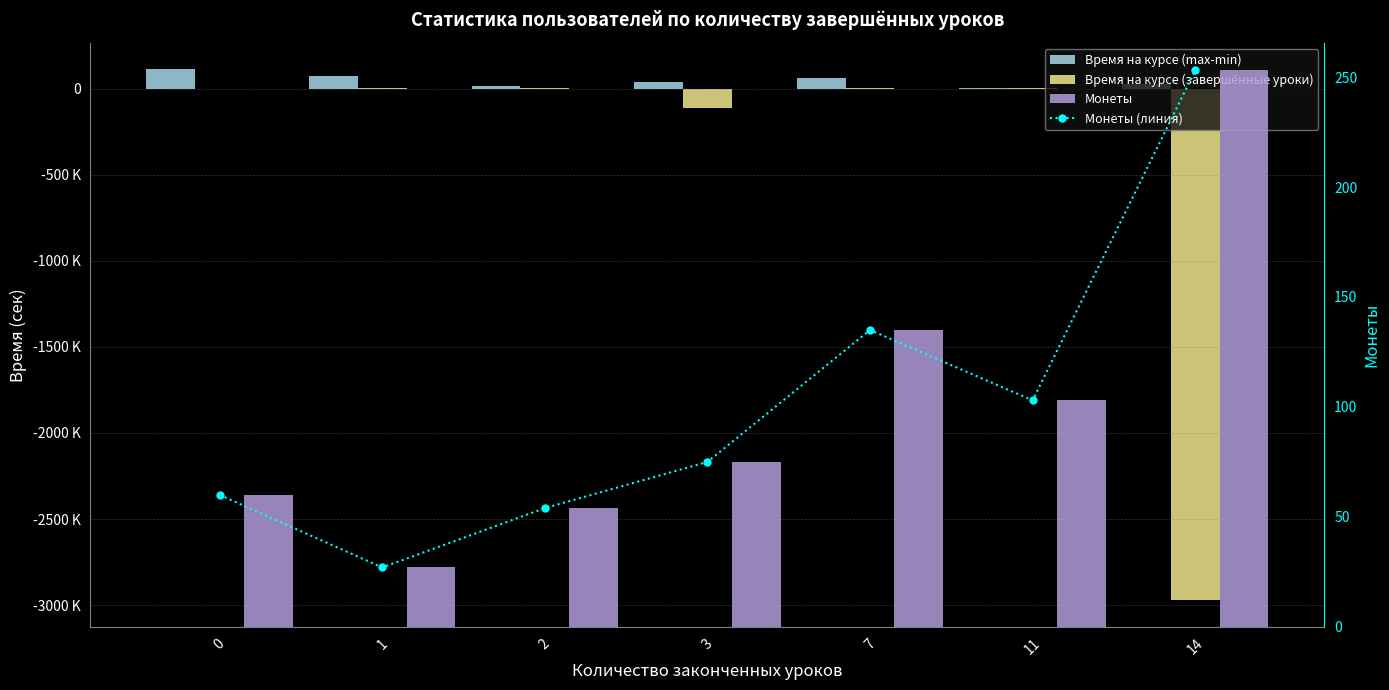

Reading left to right, what are all the values shown in this chart?

Время на курсе (max-min): 0=112853	1=74287	2=13366	3=38682	7=63062	11=3448	14=27240
Время на курсе (завершённые уроки): 0=0	1=1185	2=2150	3=-113247	7=3922	11=1519	14=-2972304
Монеты (линия): 0=60	1=27	2=54	3=75	7=135	11=103	14=253
Монеты: 0=60	1=27	2=54	3=75	7=135	11=103	14=253